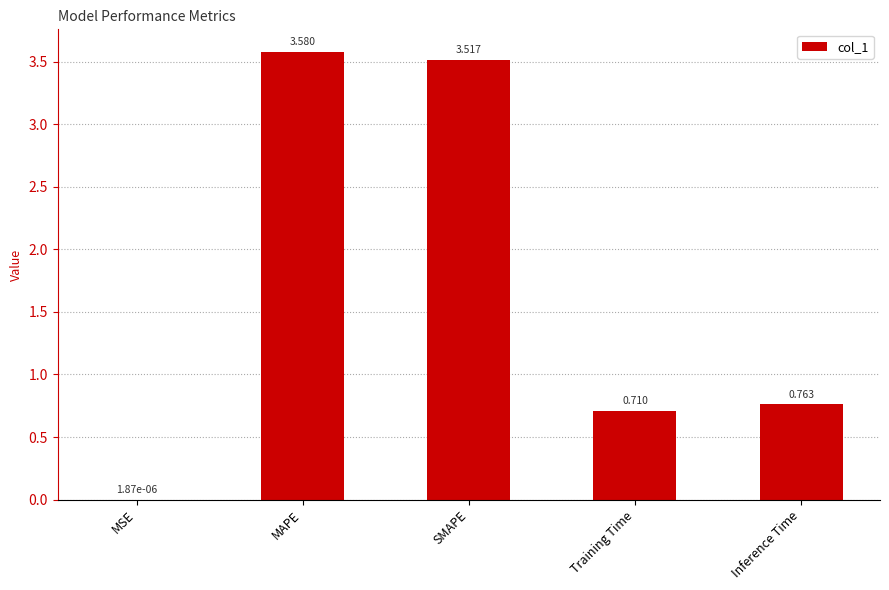

Where is the data nearest to the value 1?

Inference Time